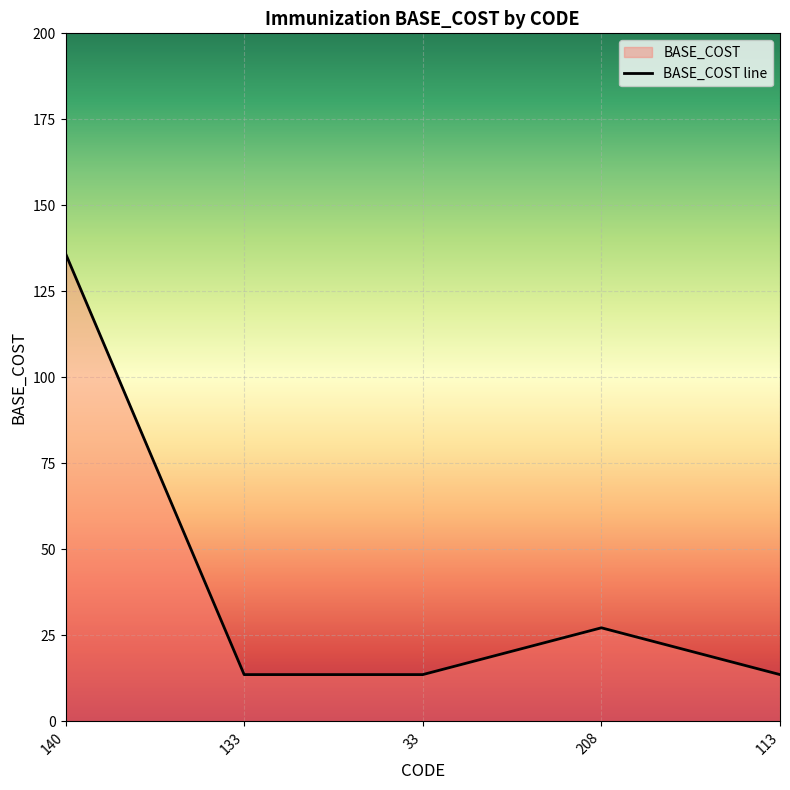

What is the label of the 1st point from the right?

113